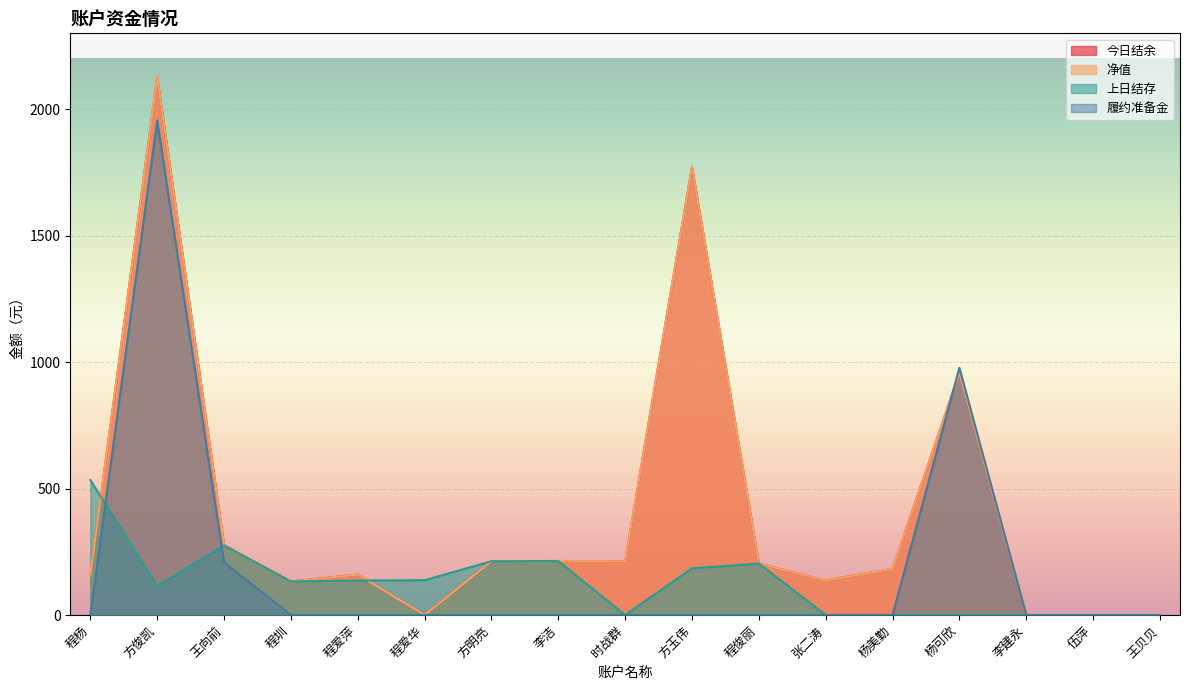

Between which two adjacent categories do 今日结余 and 履约准备金 first intersect?

杨美勤 and 杨可欣